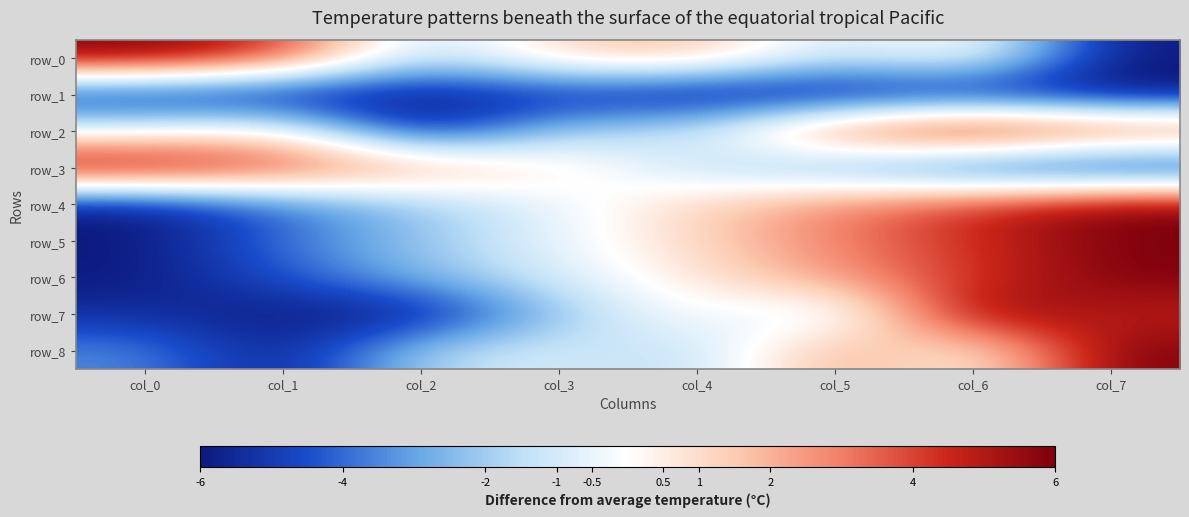

The row_0 series shows 2.7 at col_1. True or false?

False